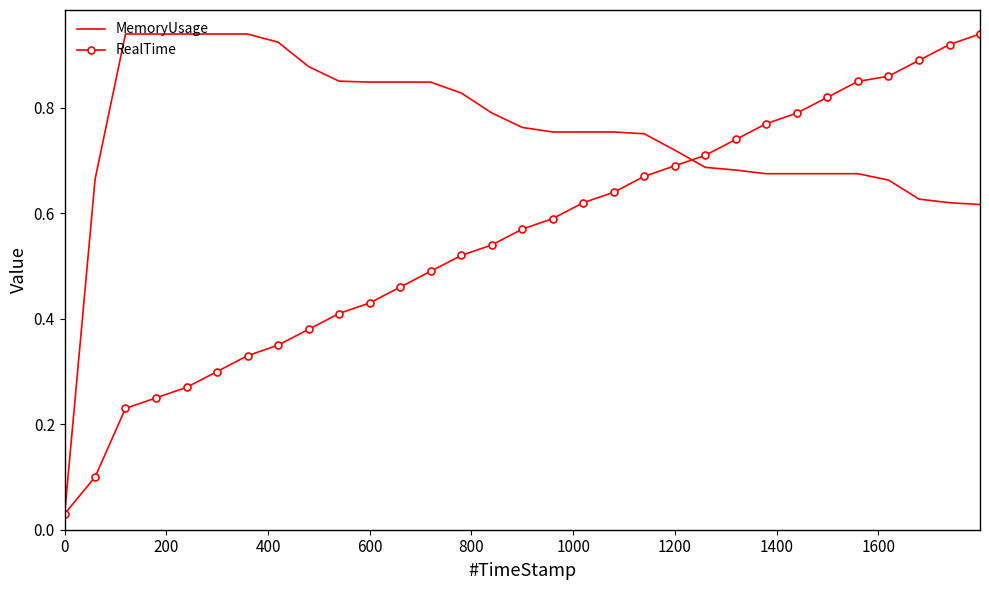

Rank the series by their average value, from lowest to highest.

RealTime, MemoryUsage